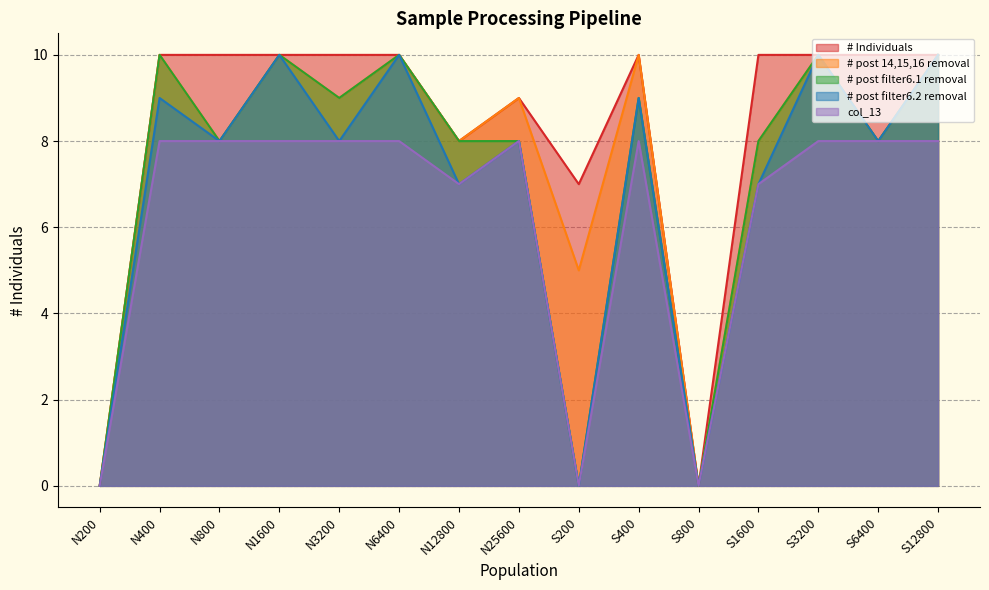

What is the total value across all series at N12800?

38